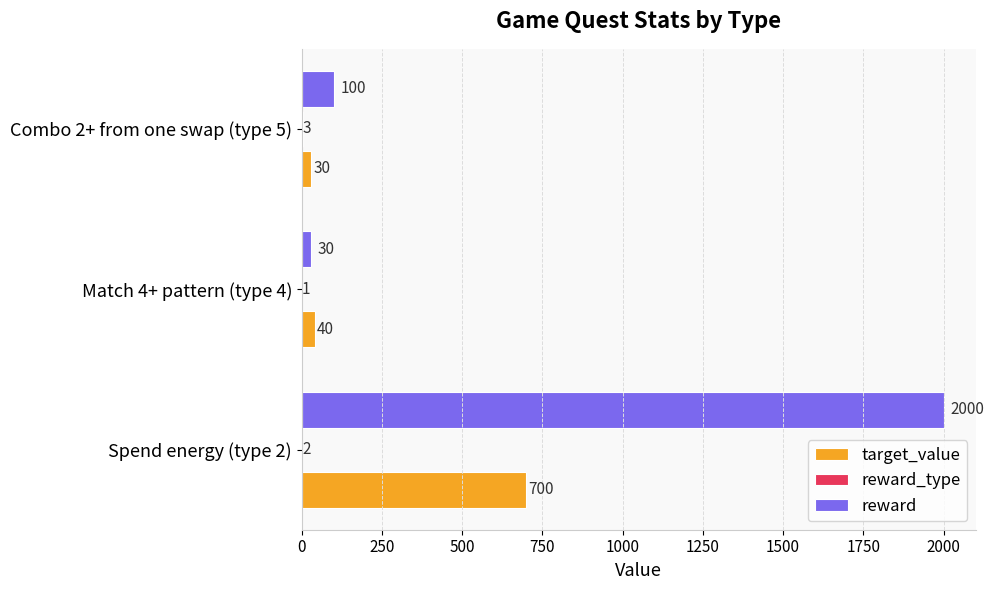

What is the maximum value shown in the chart?

2000